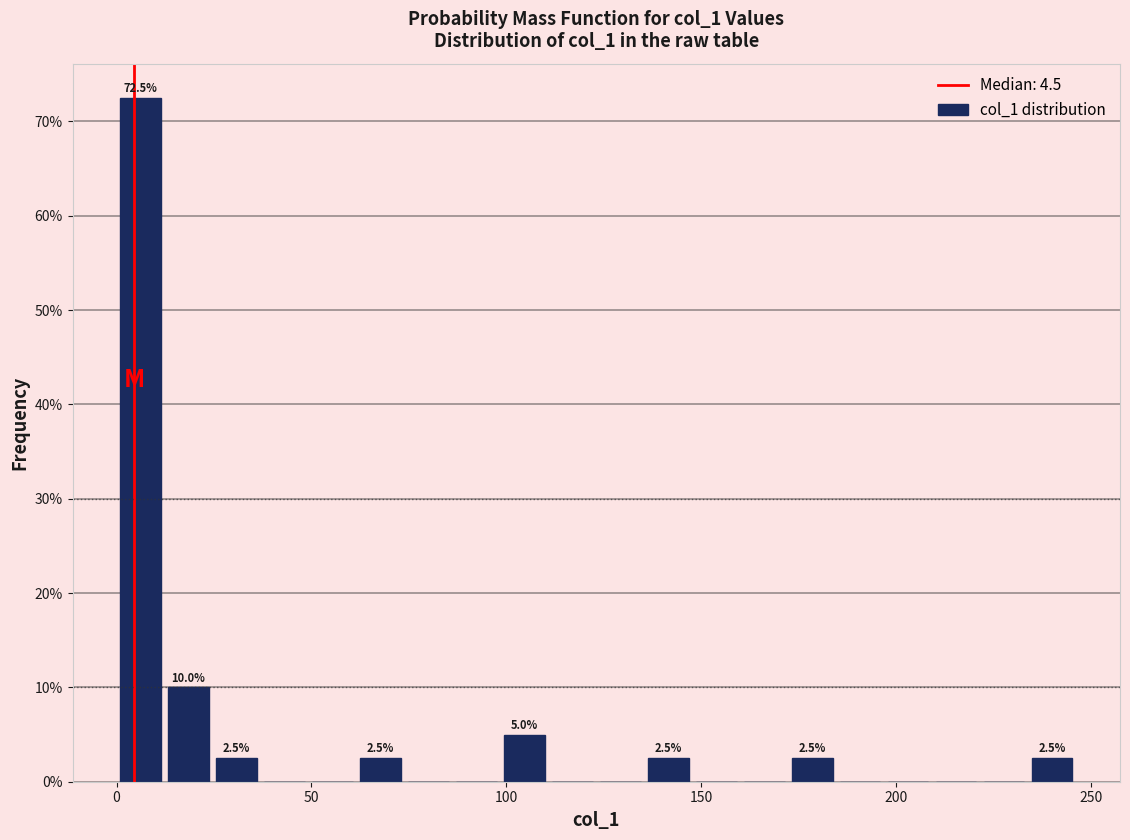

Around what value on the x-axis is the tallest bar? Give the approximate position of its centre, as read against the axis.

5